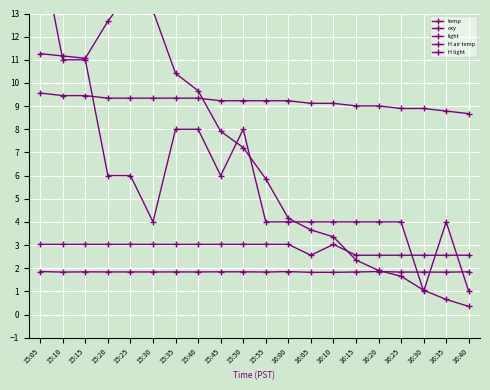

What is the value of the H light point at the 17th from the left?

4.0